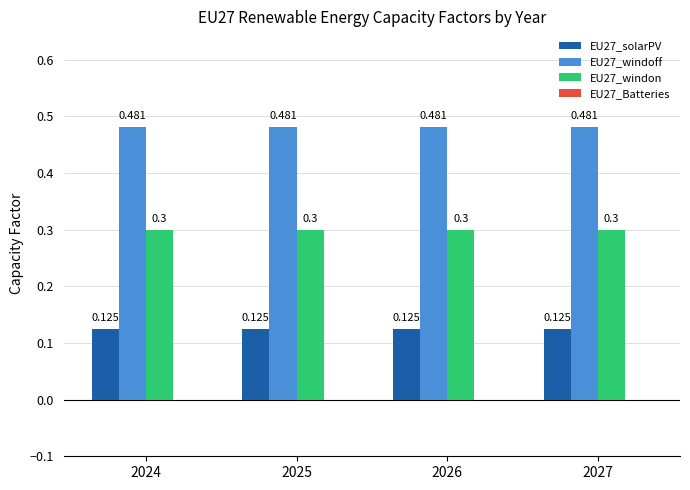

Is the value of EU27_windon at 2025 greater than the value of EU27_solarPV at 2027?

Yes